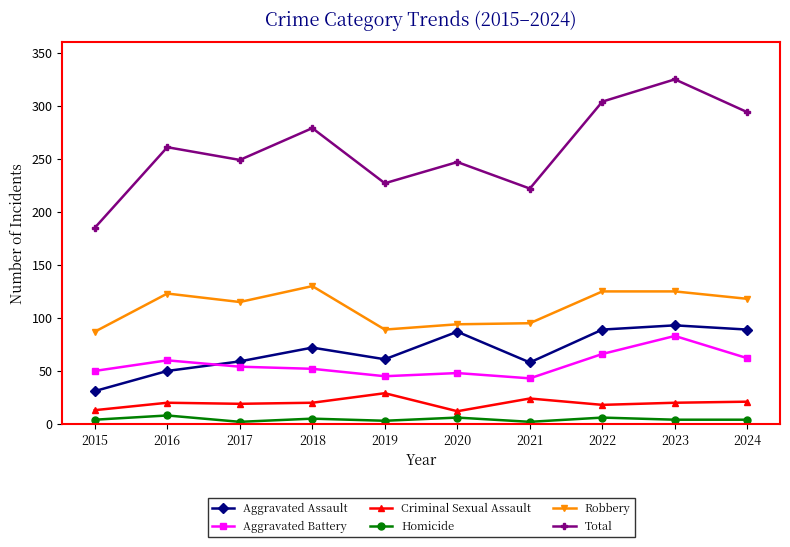

What is the difference between the maximum and minimum values in the Robbery series?

43